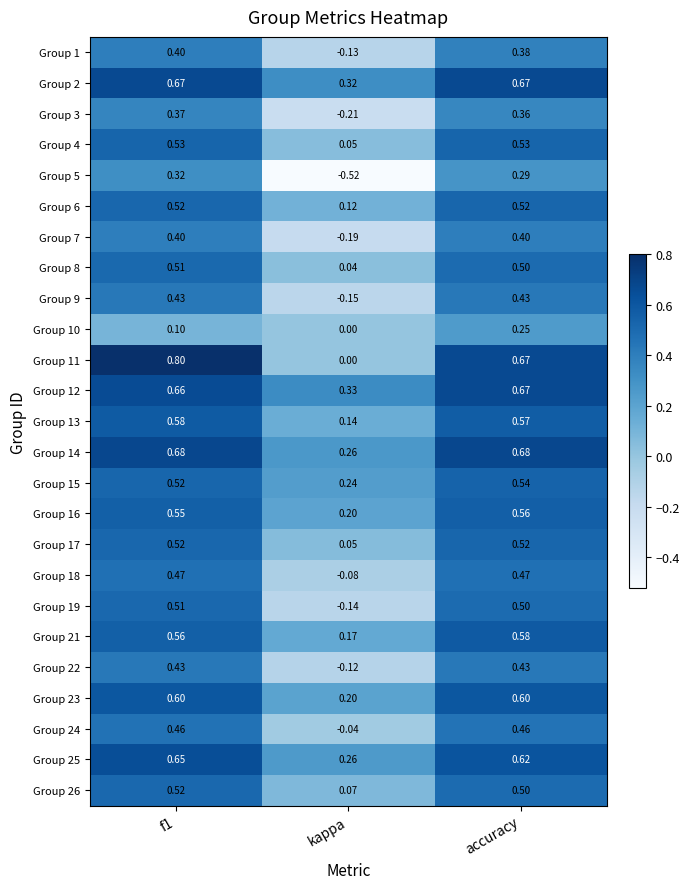

At which label is Group 1 closest to 0?

kappa